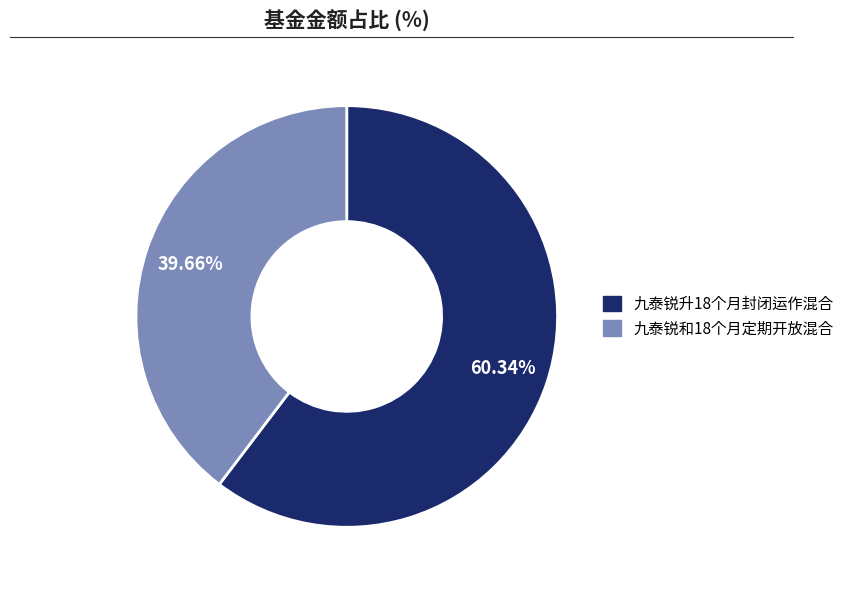

To the nearest percent, what is the difference between the largest and smallest slice percentages?

21%